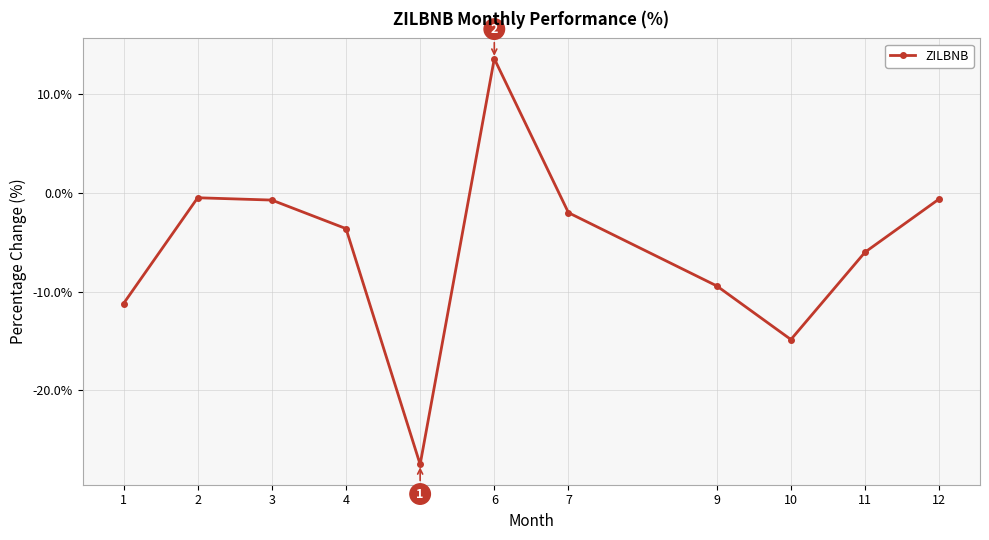

What is the difference between the second highest and second lowest values?

14.4